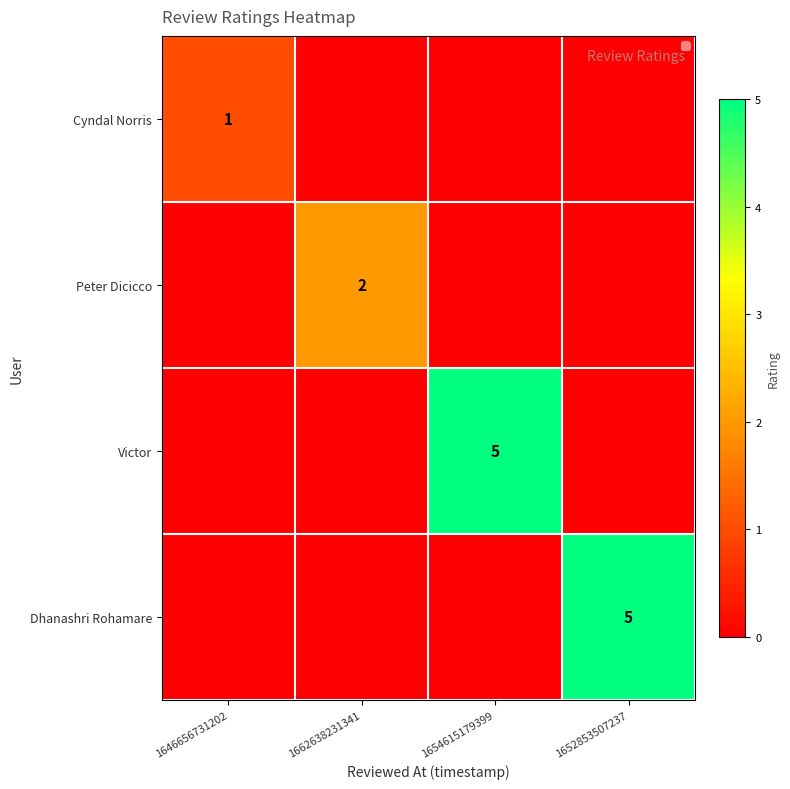

Is it true that Peter Dicicco equals 3 at 1662638231341?

False